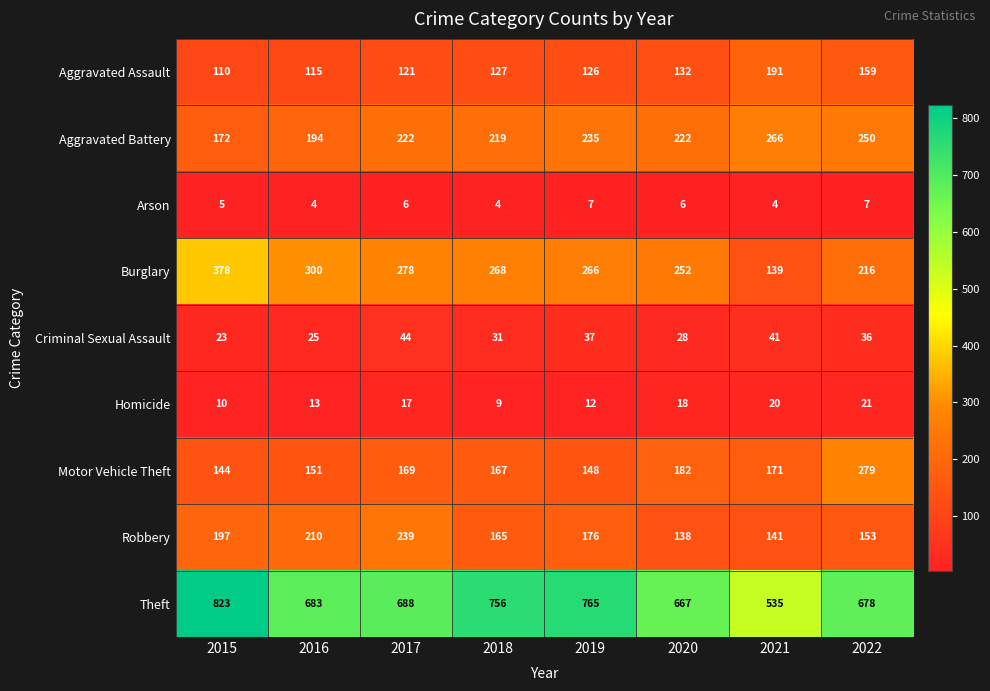

What is the maximum value for Theft?

823